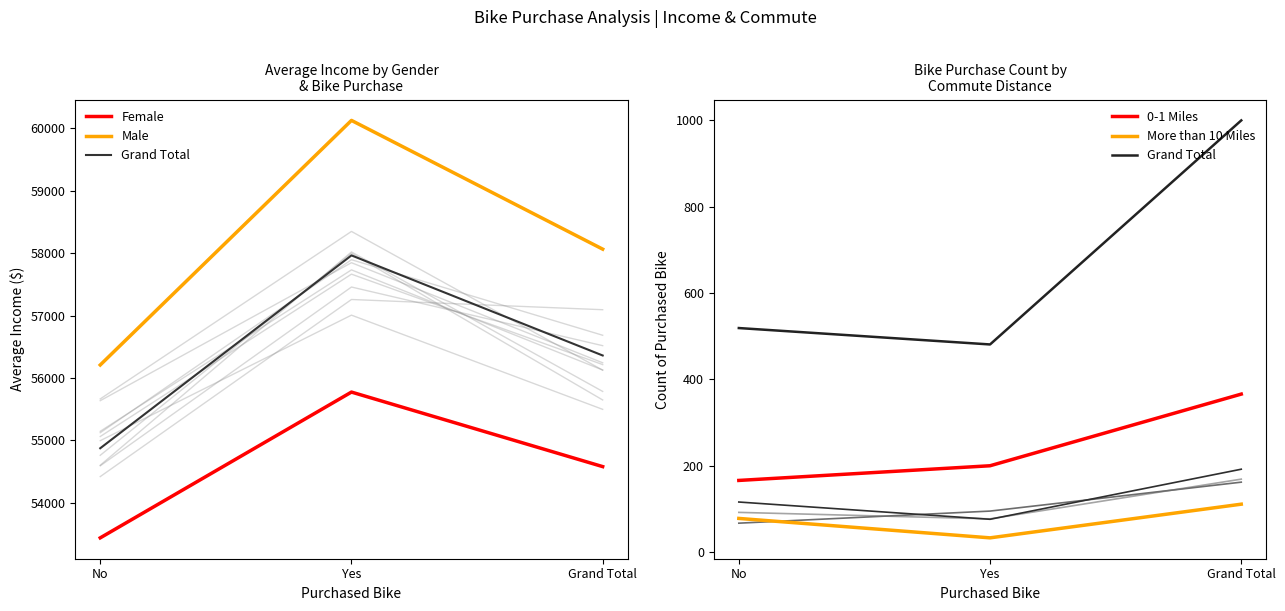

What is the label of the 1st point from the left?

No